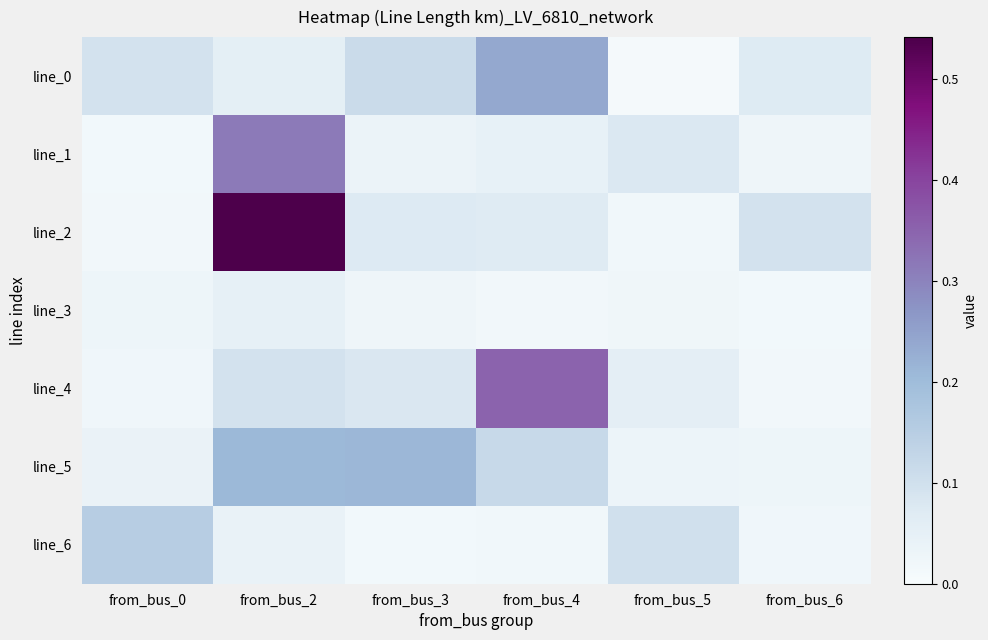

Which category has the lowest value in the line_5 series?

from_bus_6